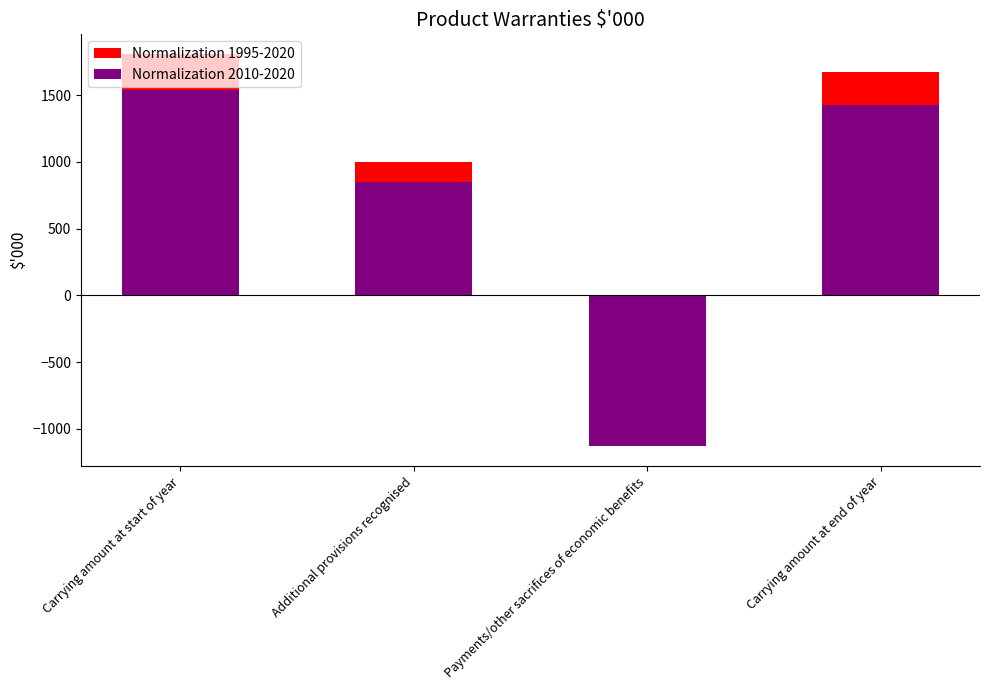

What is the average value?

836